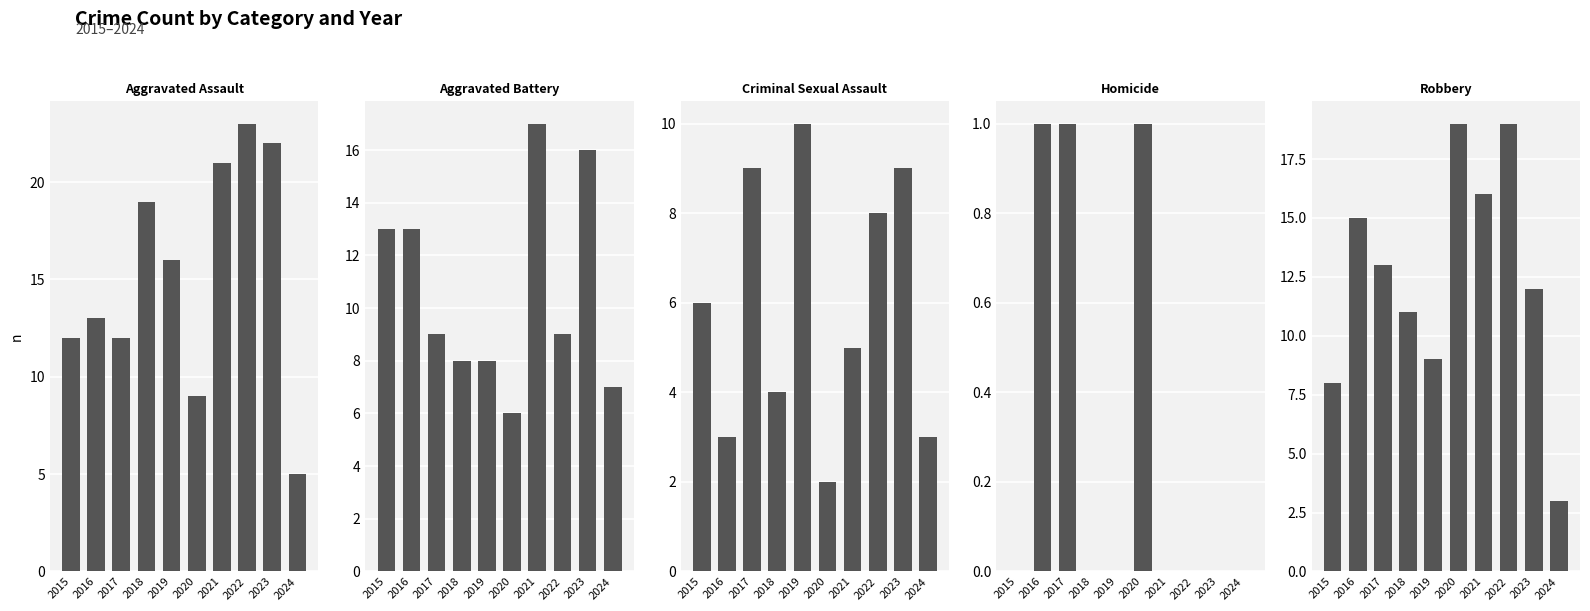

Which has a higher value, 2017 or 2015?

2017